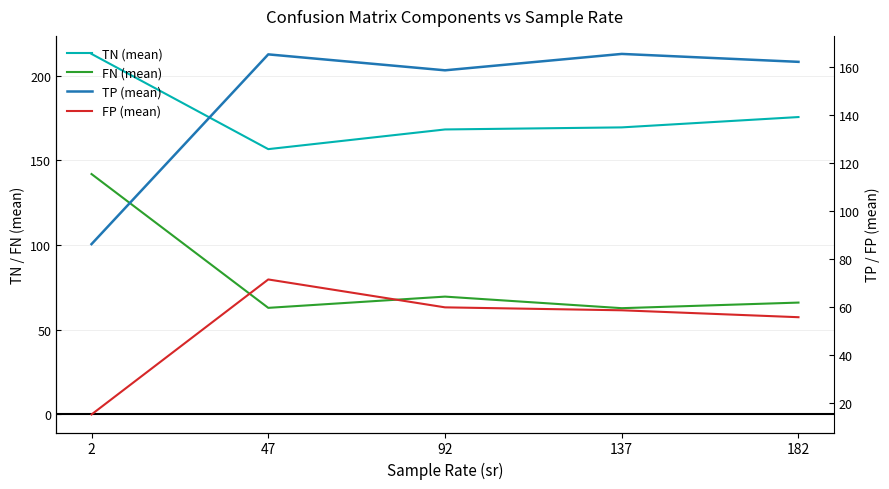

True or false: TP (mean) has more than 1 points higher than both neighbors.

True